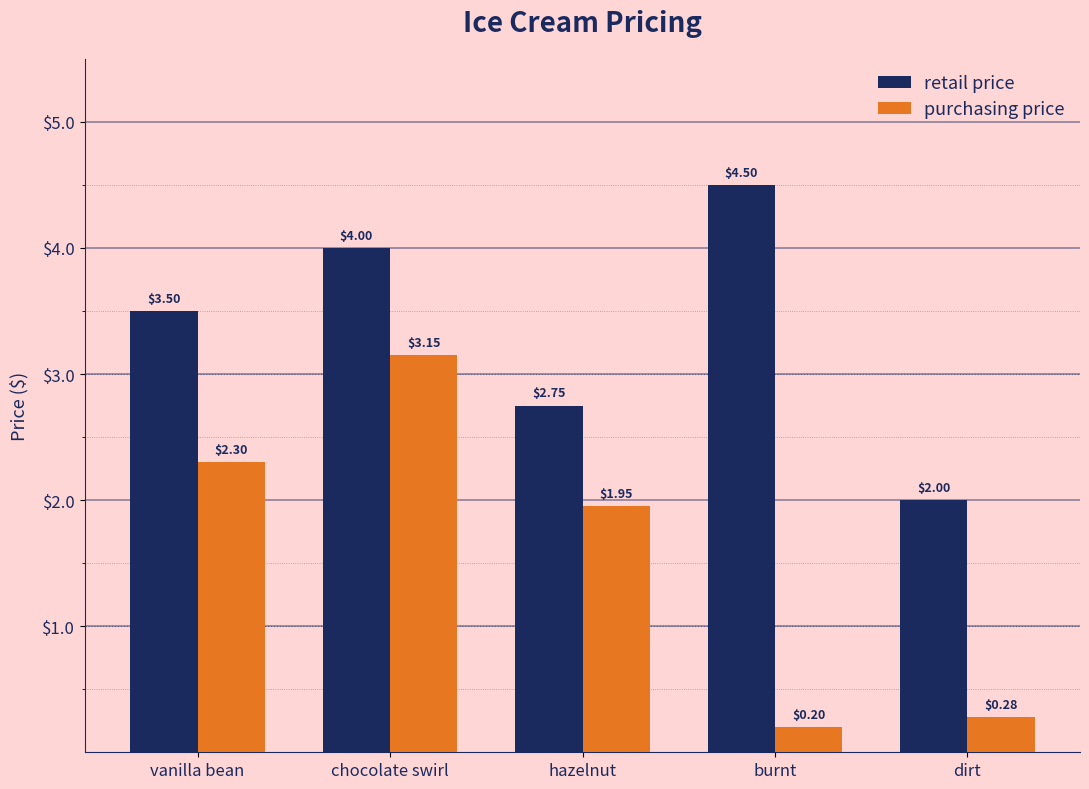

What is the sum of all retail price values?

16.8